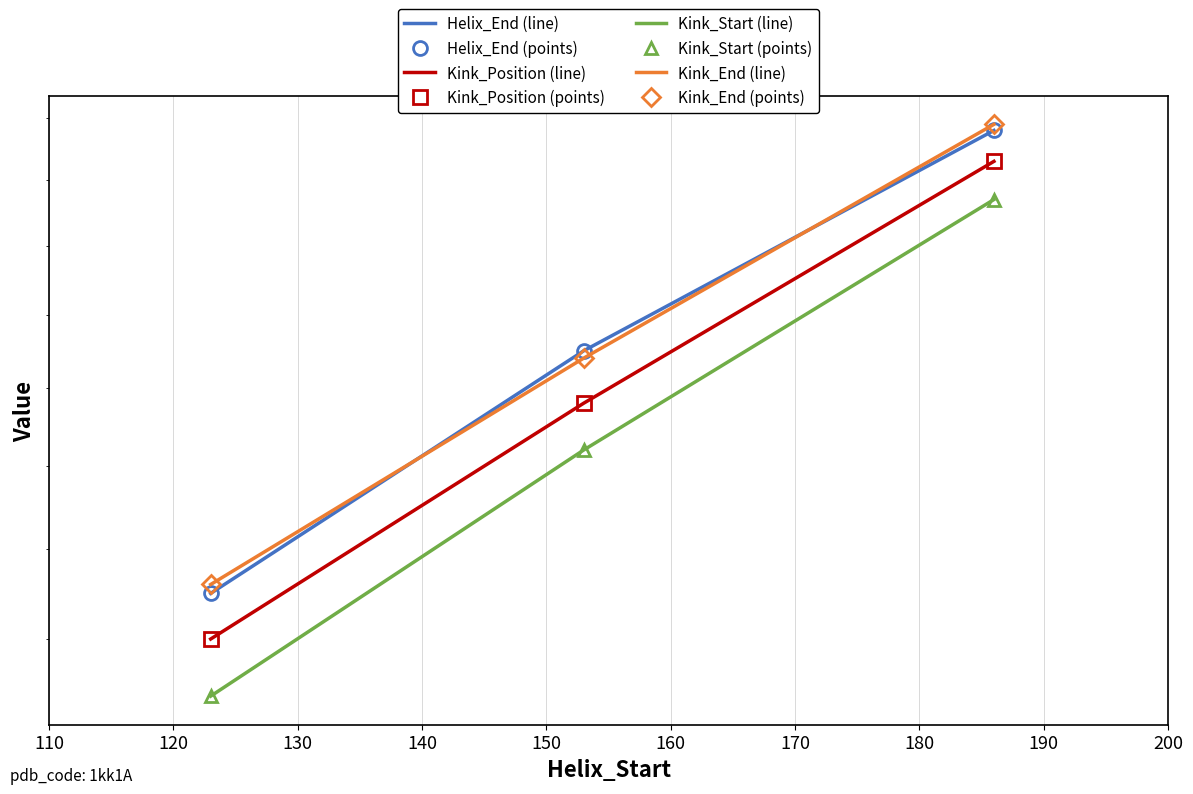

True or false: Helix_End has a value of 205 at 123.

False